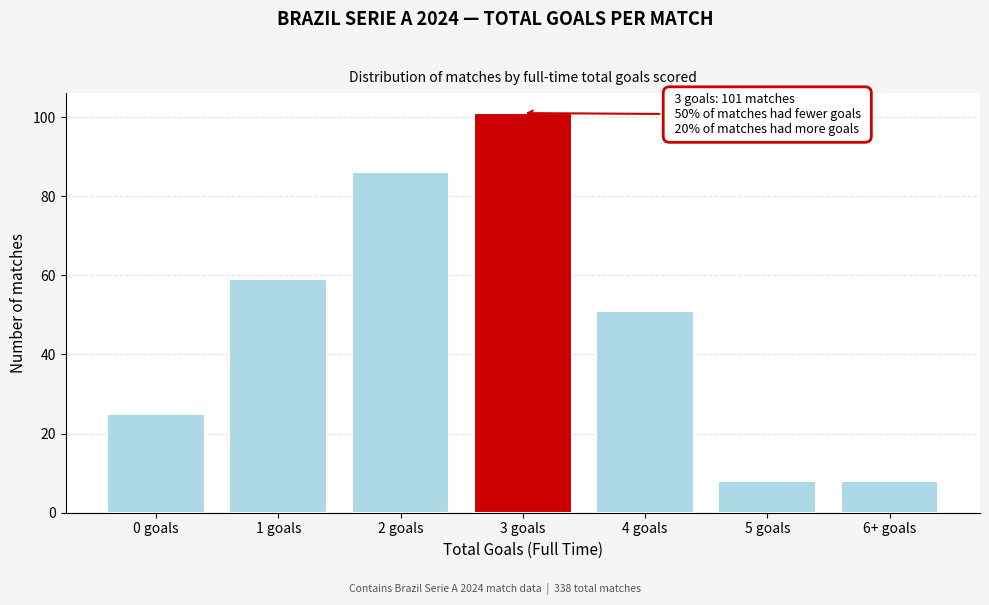

Reading right to left, extract all data points from this chart.

6+ goals=8	5 goals=8	4 goals=51	3 goals=101	2 goals=86	1 goals=59	0 goals=25